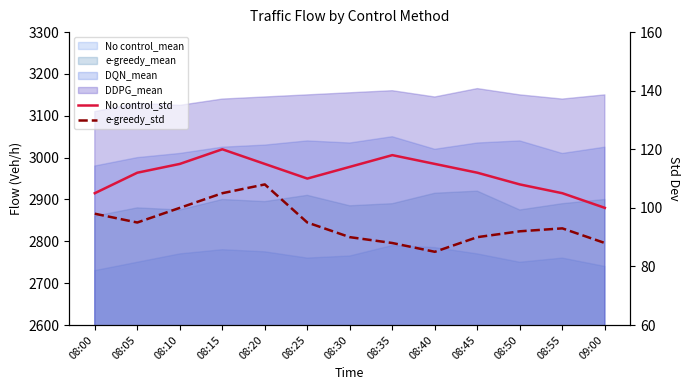

What is the label of the 12th point from the left?

08:55